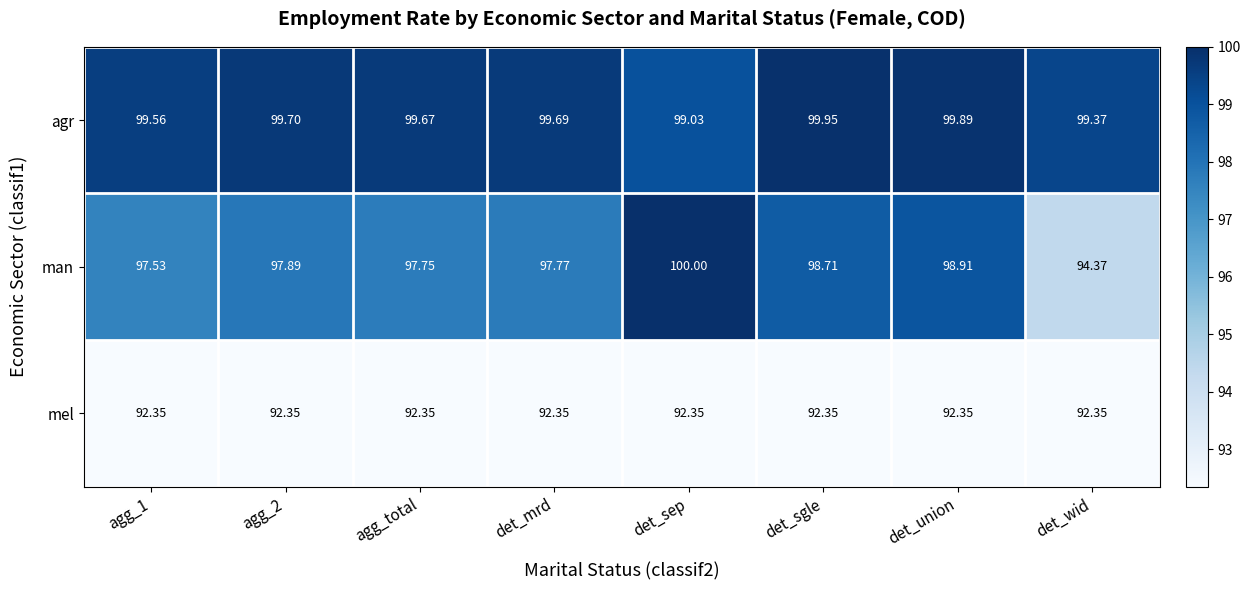

How many categories are shown in the chart?

8